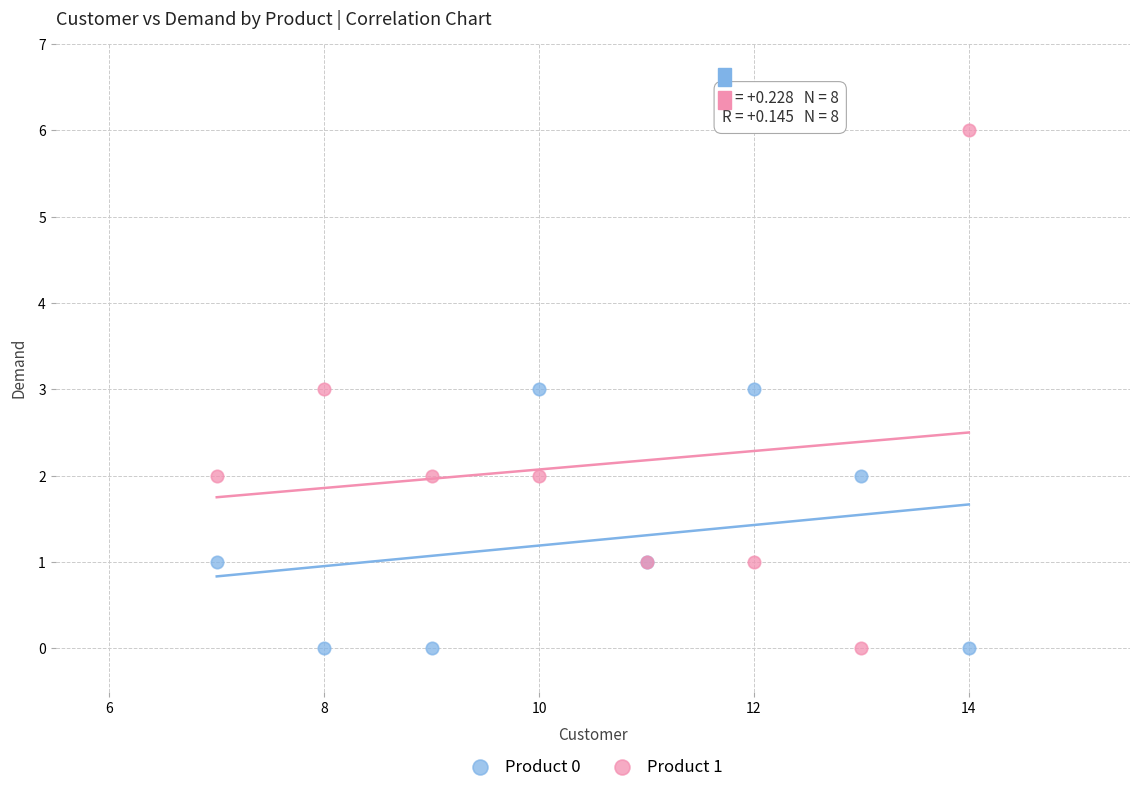

Which series has the widest spread of Y values?

Product 1